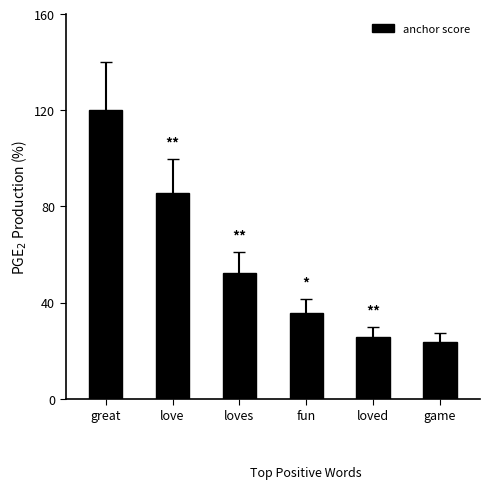

Rank the categories by value from highest to lowest.

great, love, loves, fun, loved, game